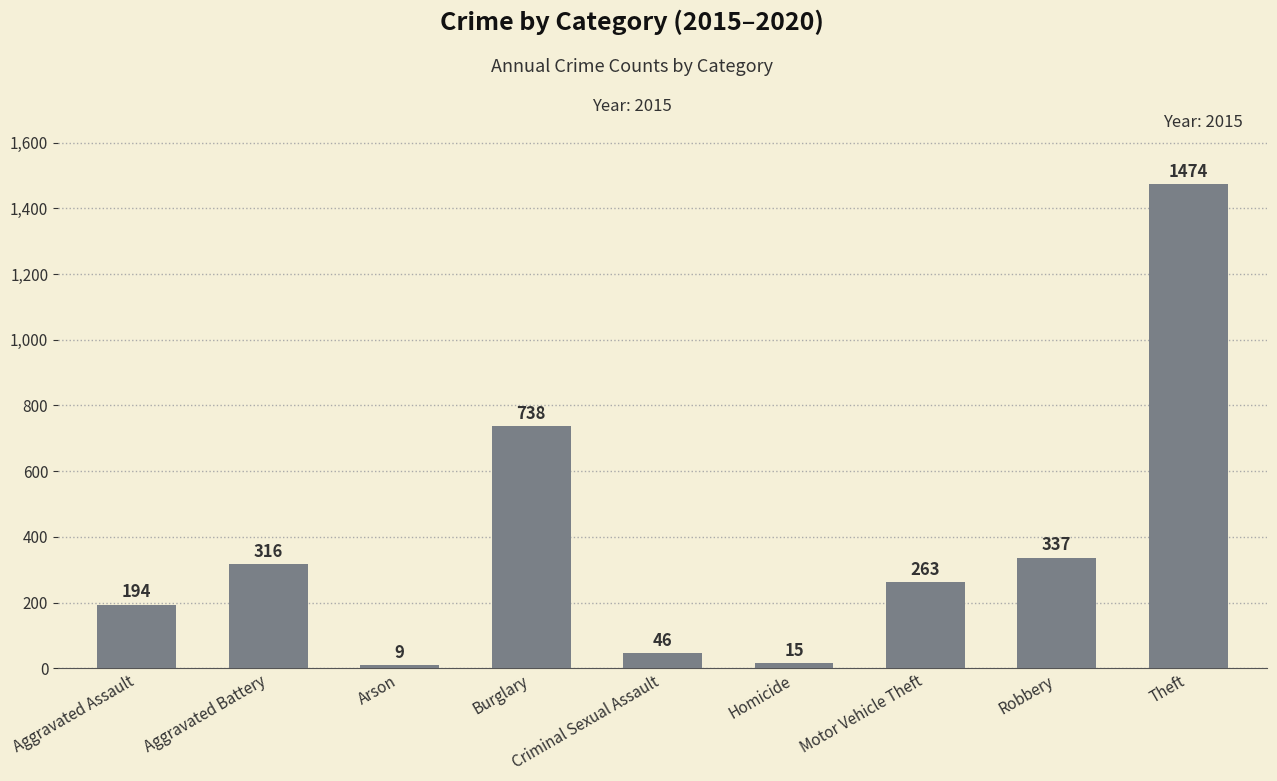

Which has a higher value, Theft or Robbery?

Theft